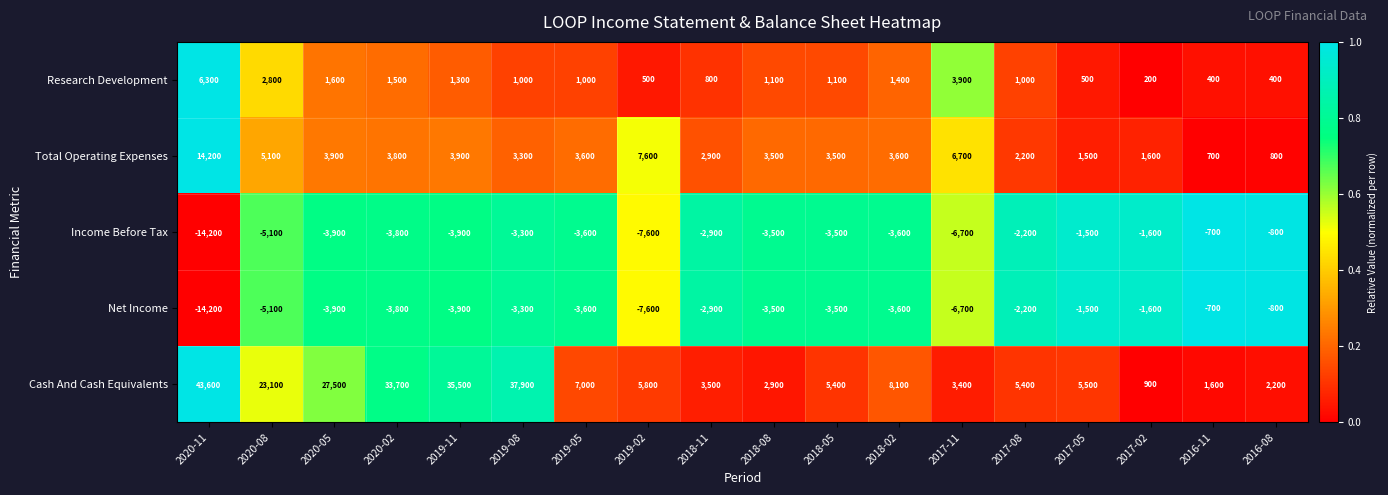

What is the minimum value for Income Before Tax?

-14200